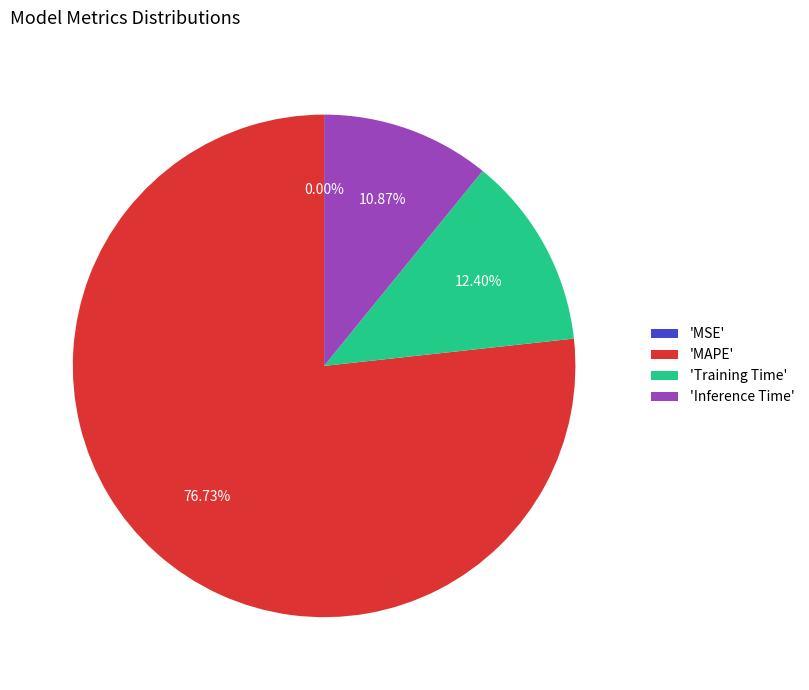

Is there a majority slice in this chart?

Yes